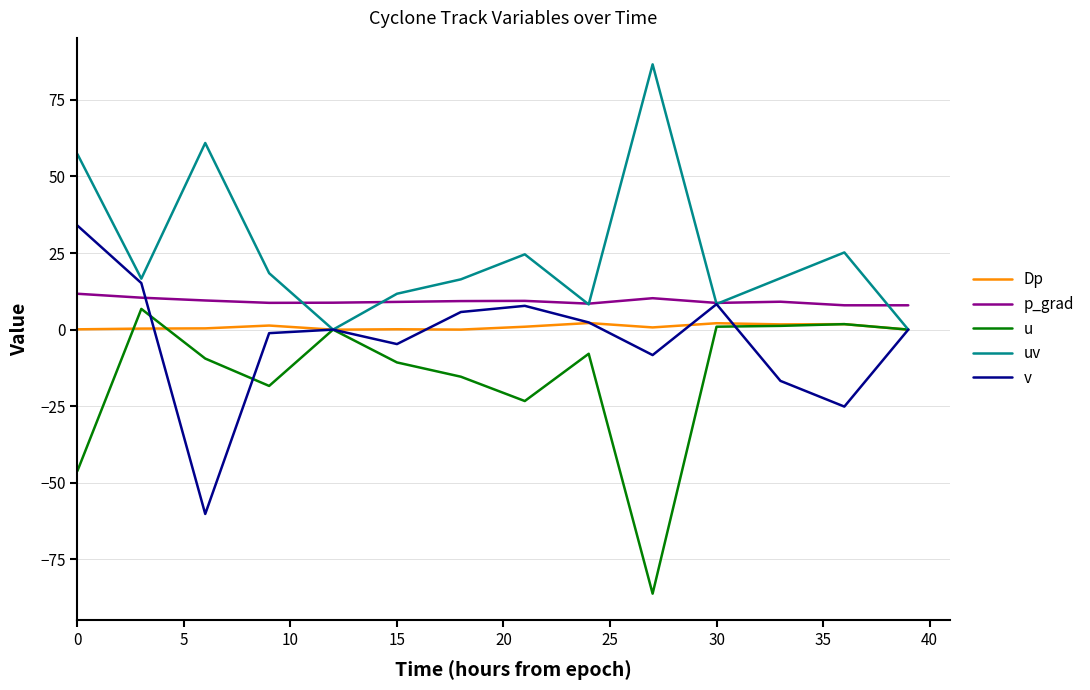

Which series has the largest total across all categories?

uv